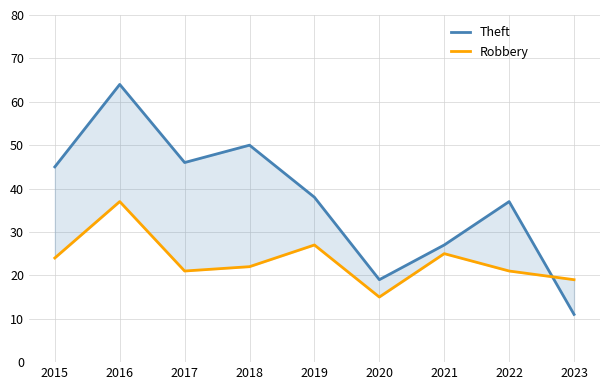

How many interior local valleys does the Robbery series have?

2